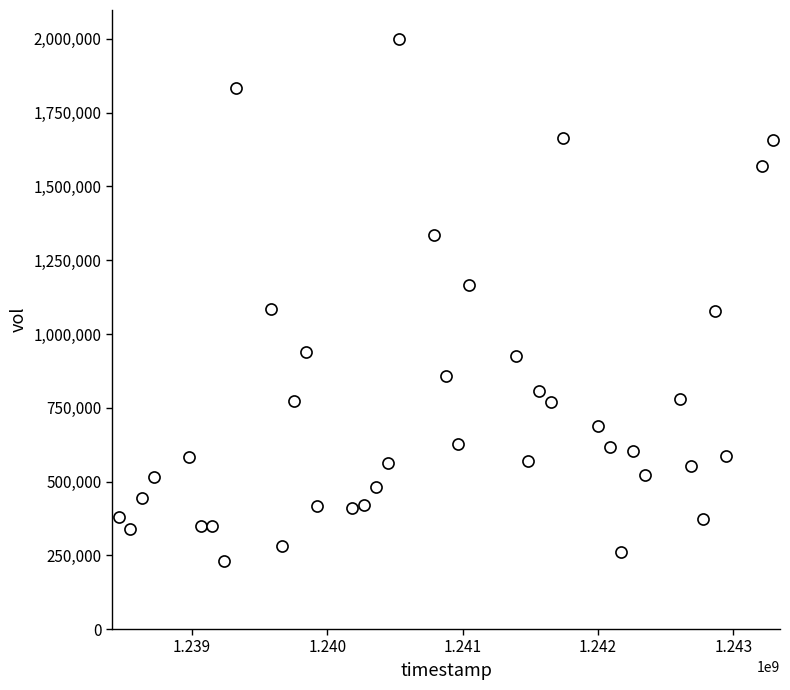

What is the range of Y values (max minus min)?

1767501